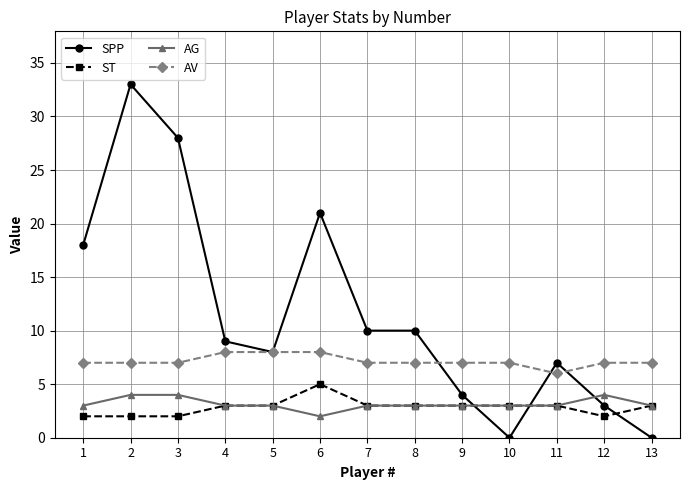

What is the maximum value for ST?

5